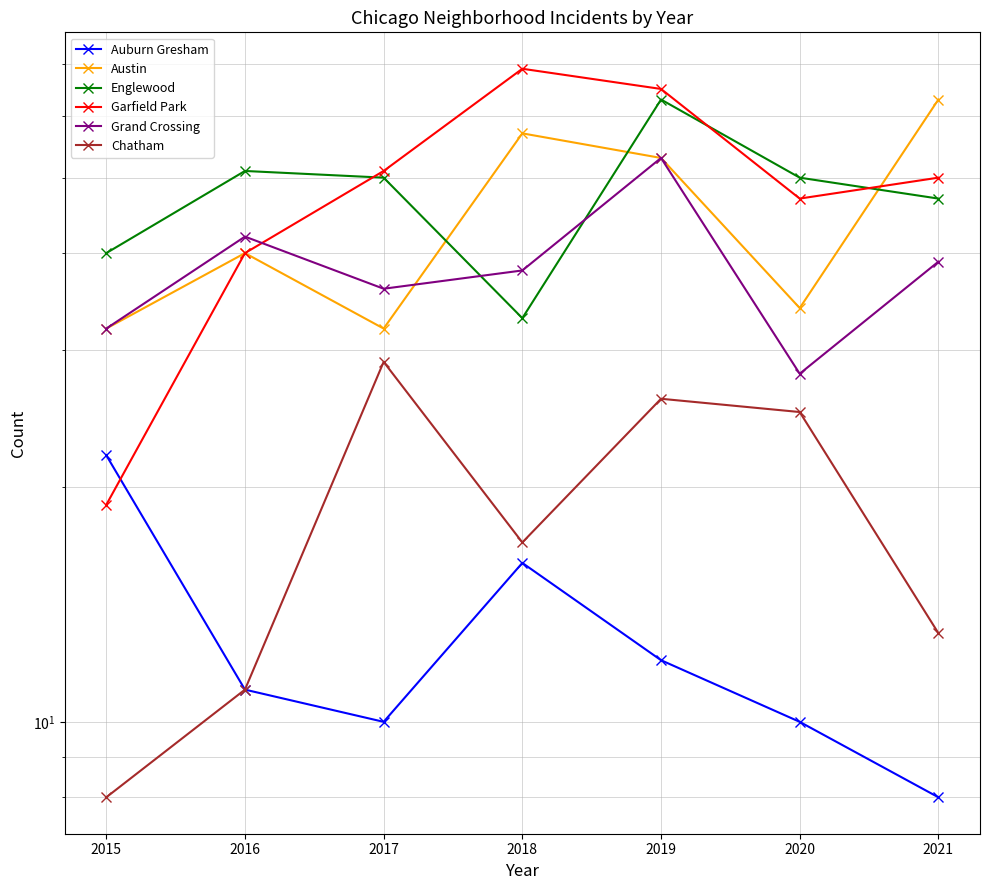

Reading left to right, transcribe all the data shown in this chart.

Auburn Gresham: 22	11	10	16	12	10	8
Austin: 32	40	32	57	53	34	63
Englewood: 40	51	50	33	63	50	47
Garfield Park: 19	40	51	69	65	47	50
Grand Crossing: 32	42	36	38	53	28	39
Chatham: 8	11	29	17	26	25	13